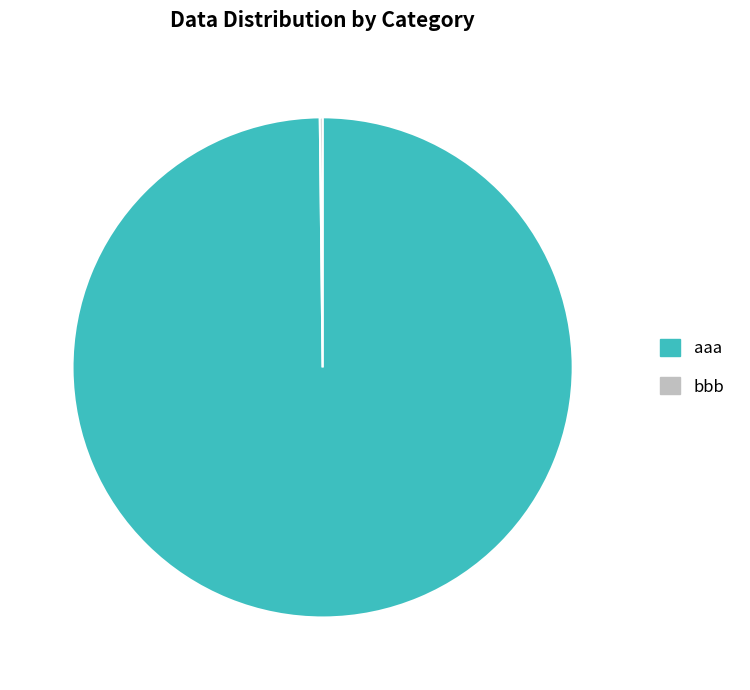

Which slice is the largest?

aaa